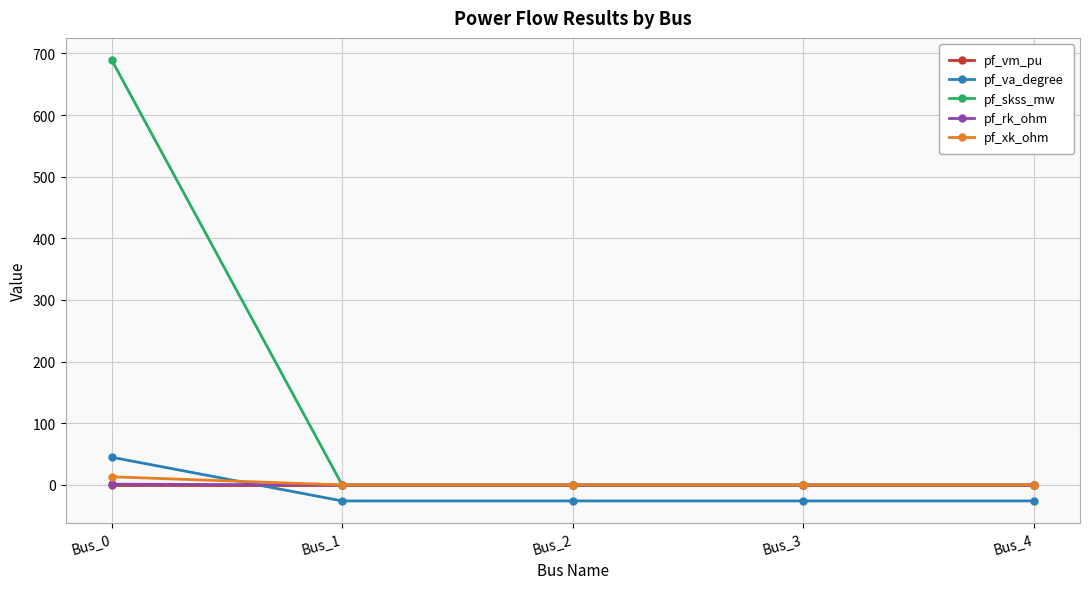

Does the chart display data point markers on the line(s)?

Yes